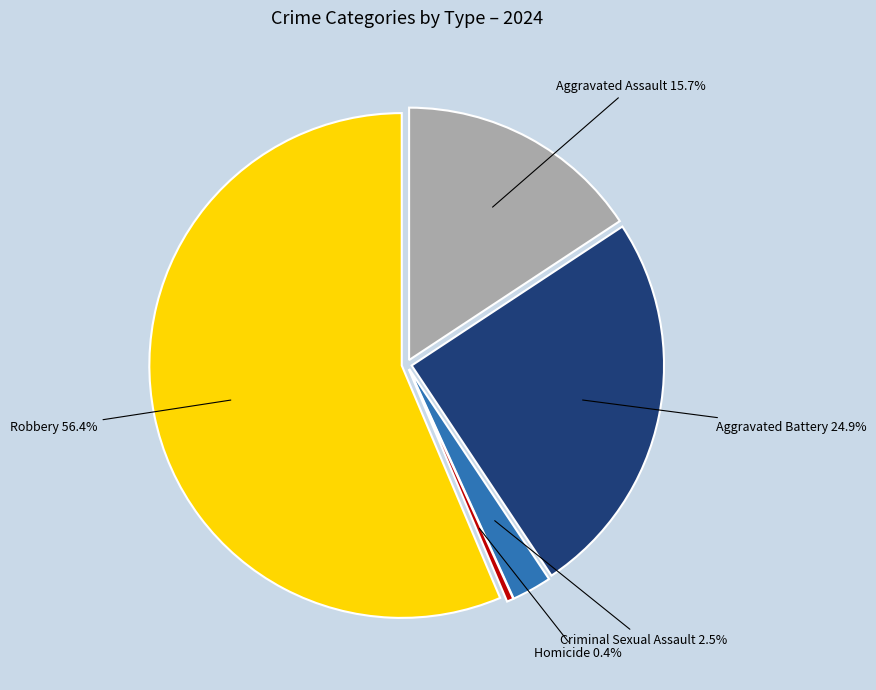

Which category has the biggest portion of the pie?

Robbery